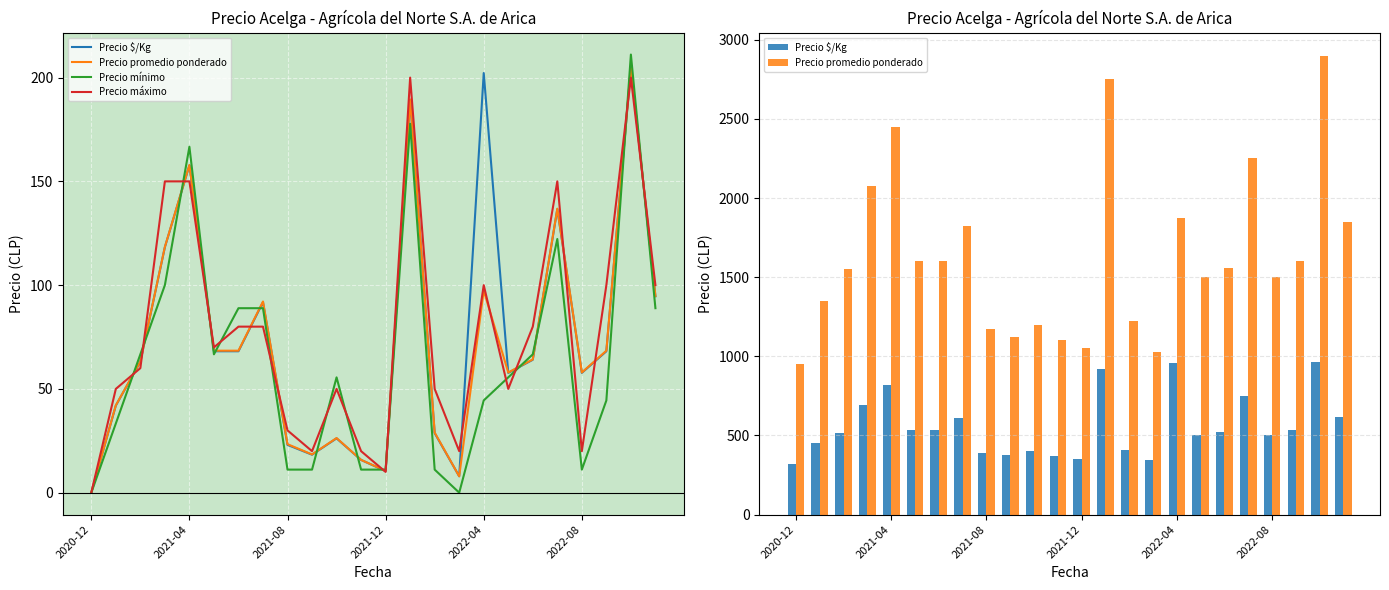

The Precio mínimo series shows 44.4 at 2022-04. True or false?

True